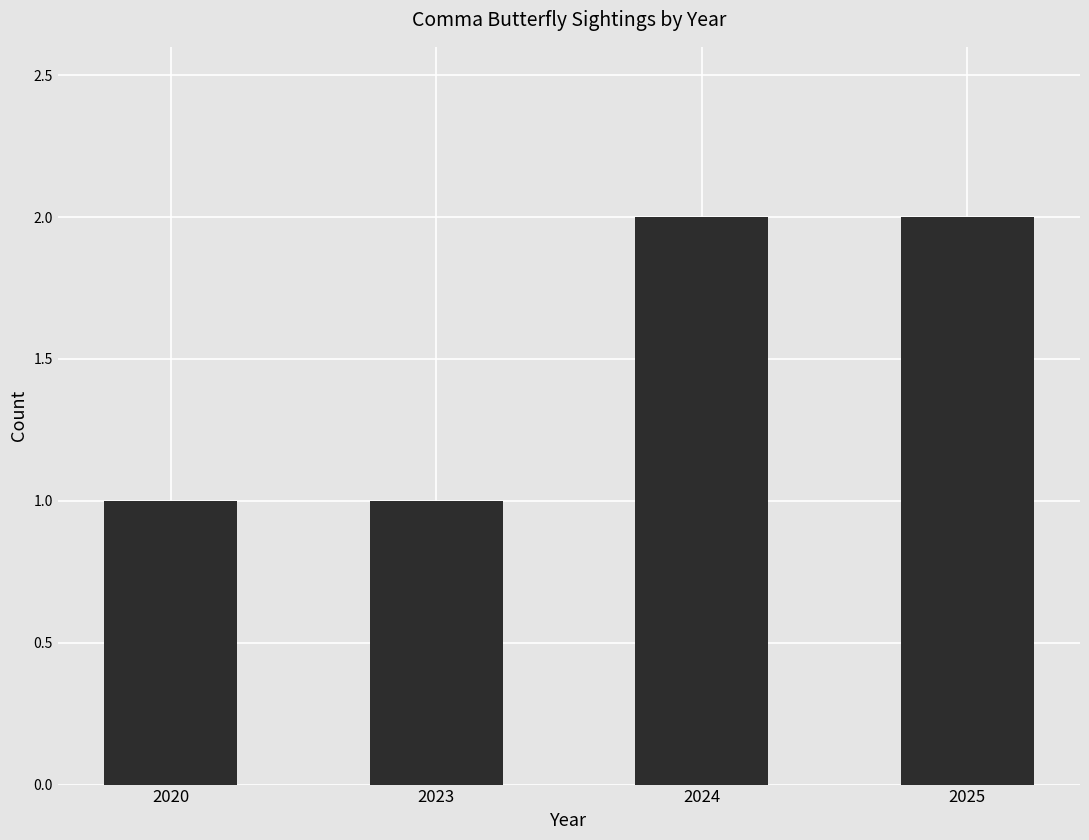

Reading left to right, extract all data points from this chart.

2020=1	2023=1	2024=2	2025=2